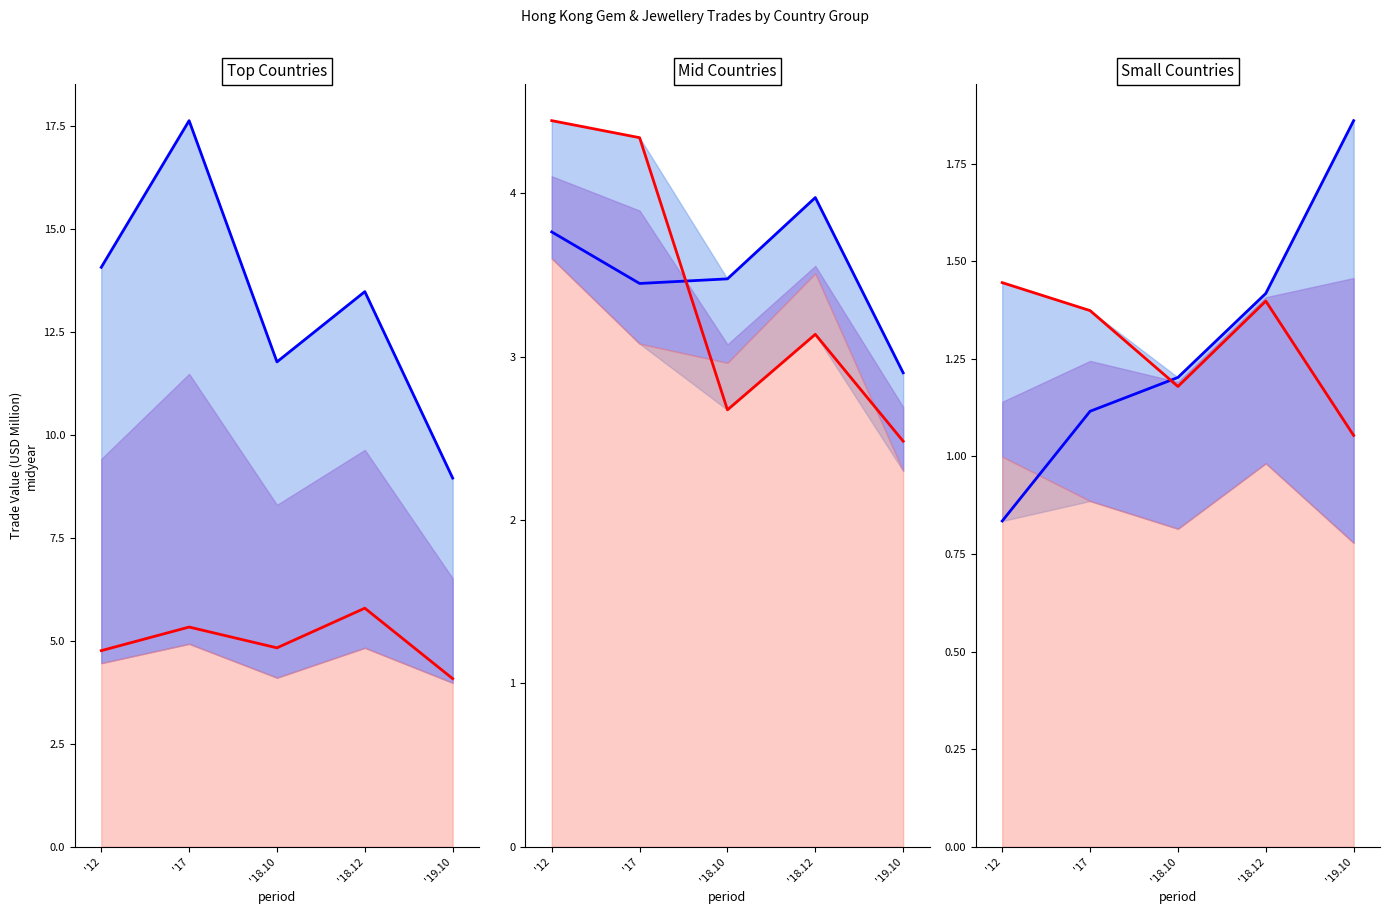

What is the value of the BELGIUM point at the 3rd from the left?

3.5